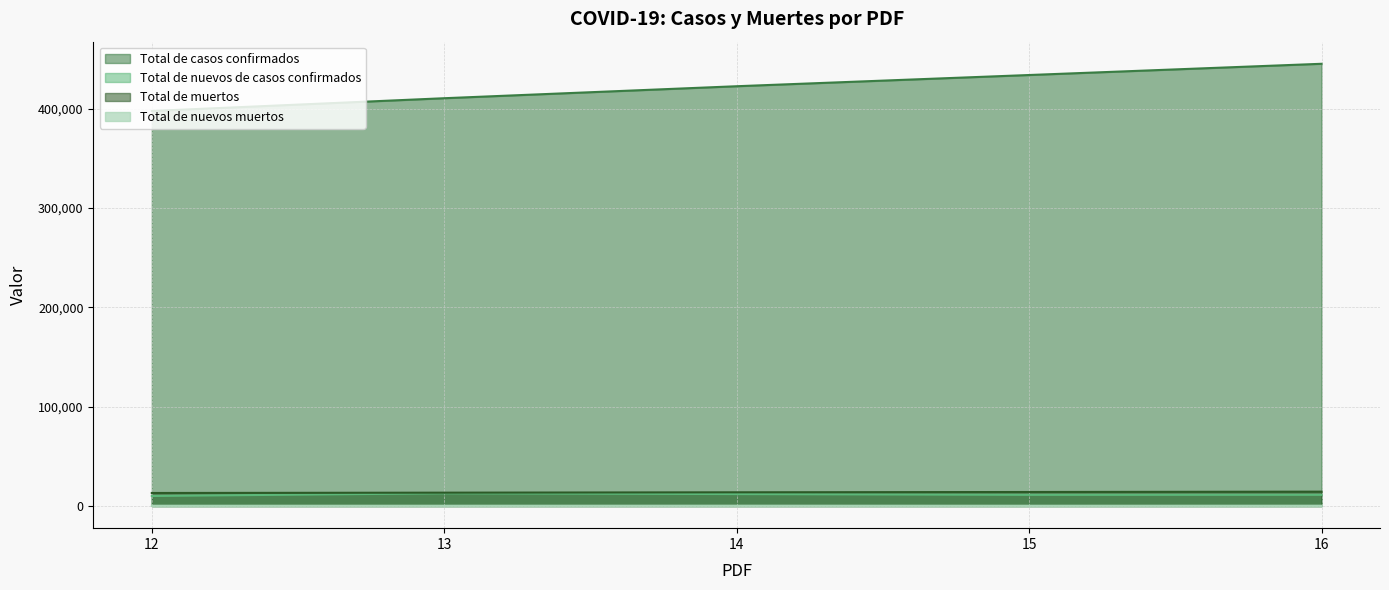

Is the value of Total de muertos at 13 greater than the value of Total de casos confirmados at 15?

No